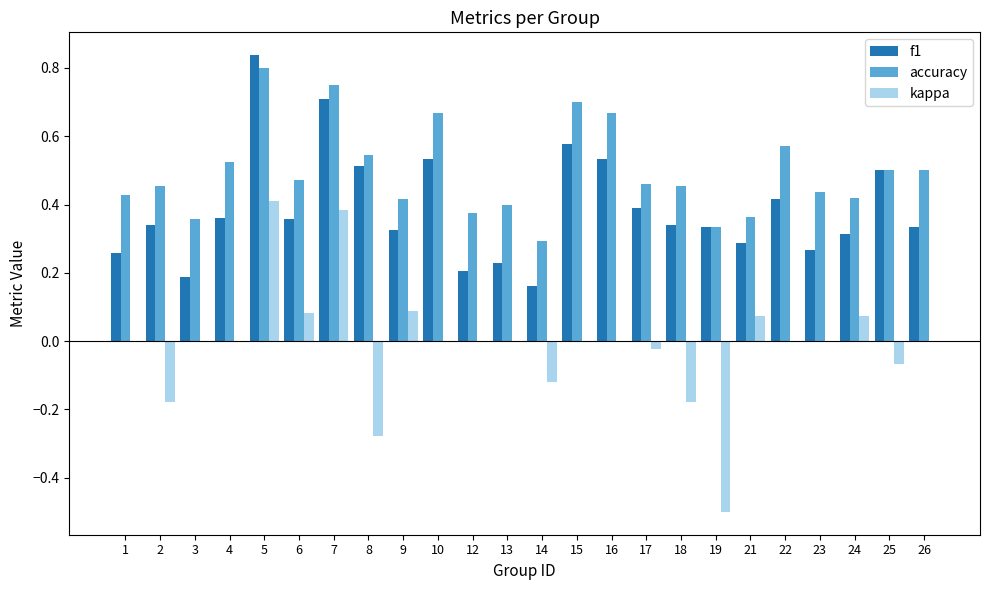

Which series has the largest range (max minus min)?

kappa